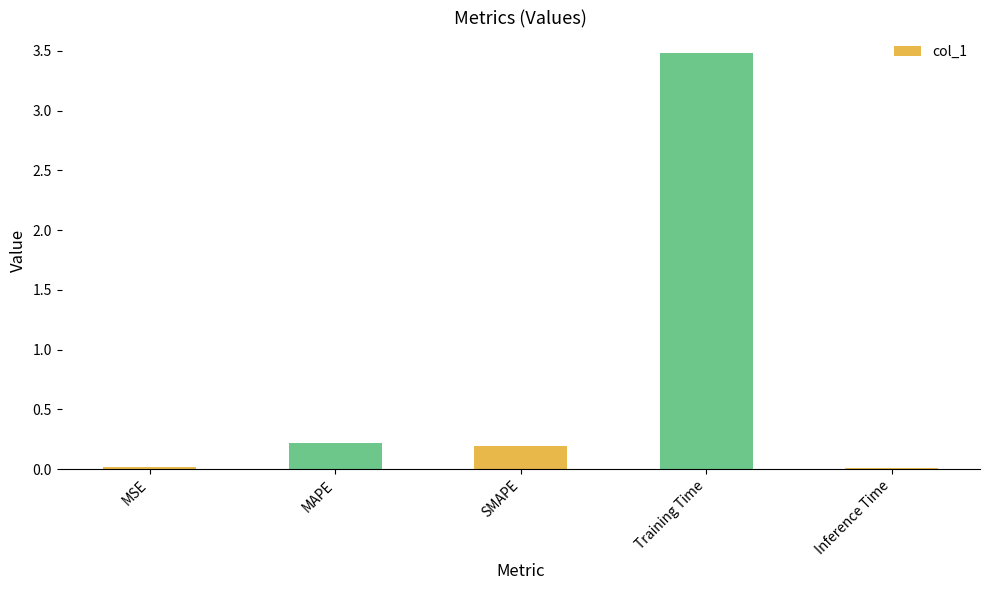

Which has a higher value, SMAPE or Training Time?

Training Time